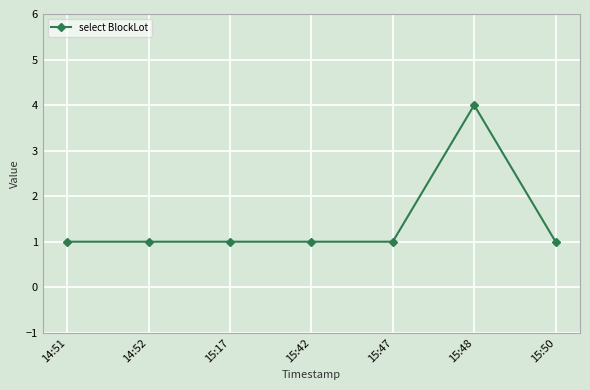

The value at 15:47 is 1. True or false?

True